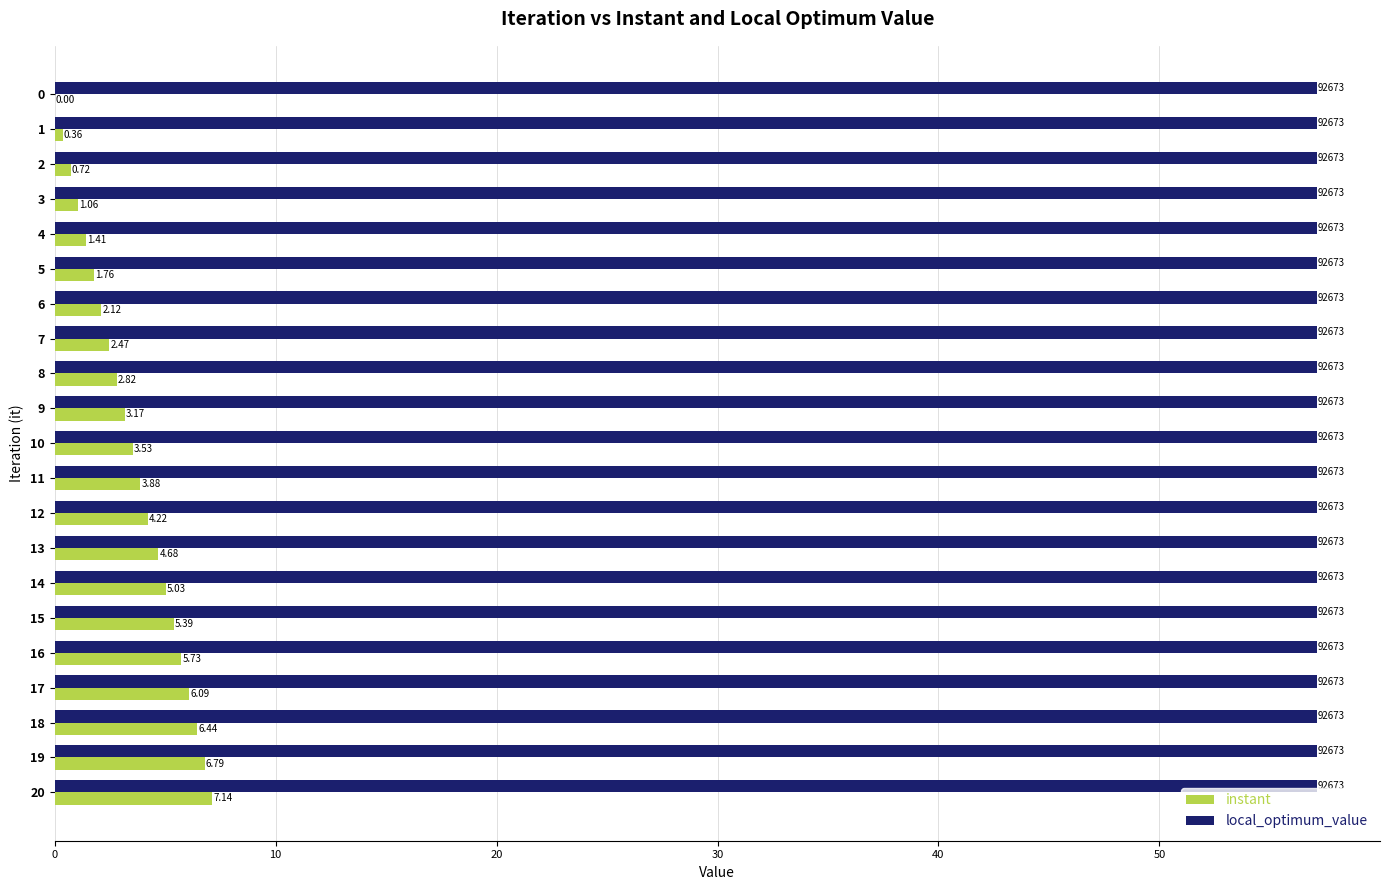

Which series changed the most between 0 and 8?

instant